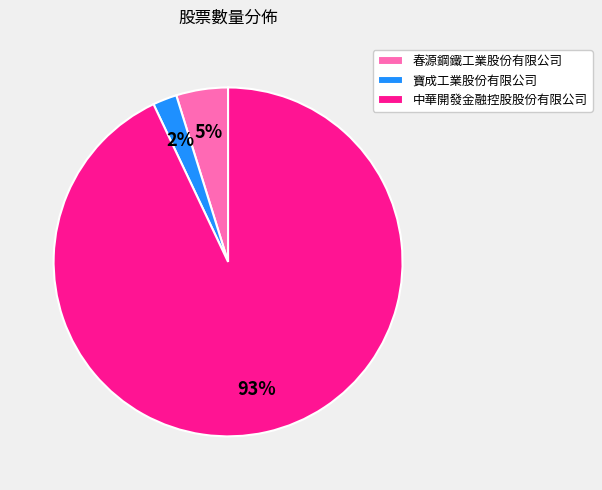

Do 寶成工業股份有限公司 and 春源鋼鐵工業股份有限公司 together represent more than half of the pie?

No